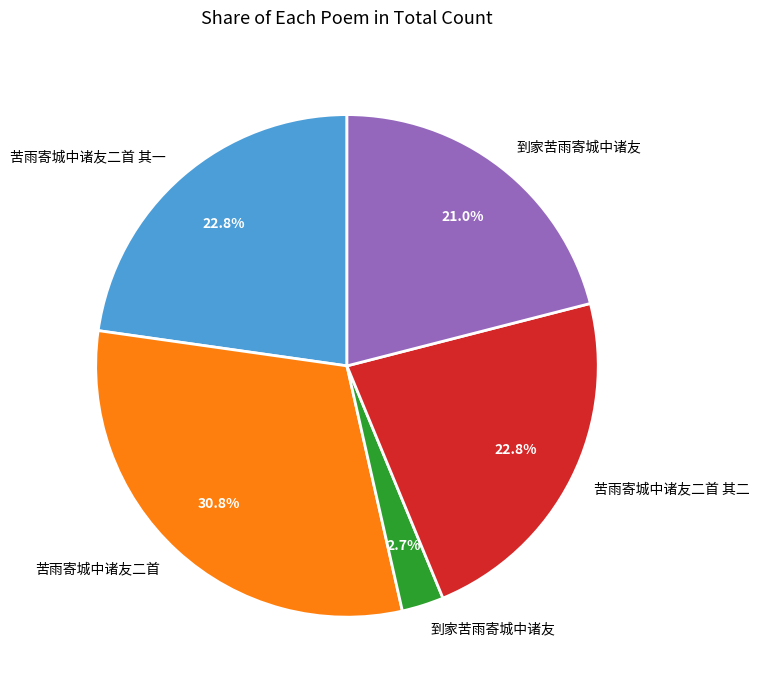

Is there any slice that represents more than half of the pie?

No